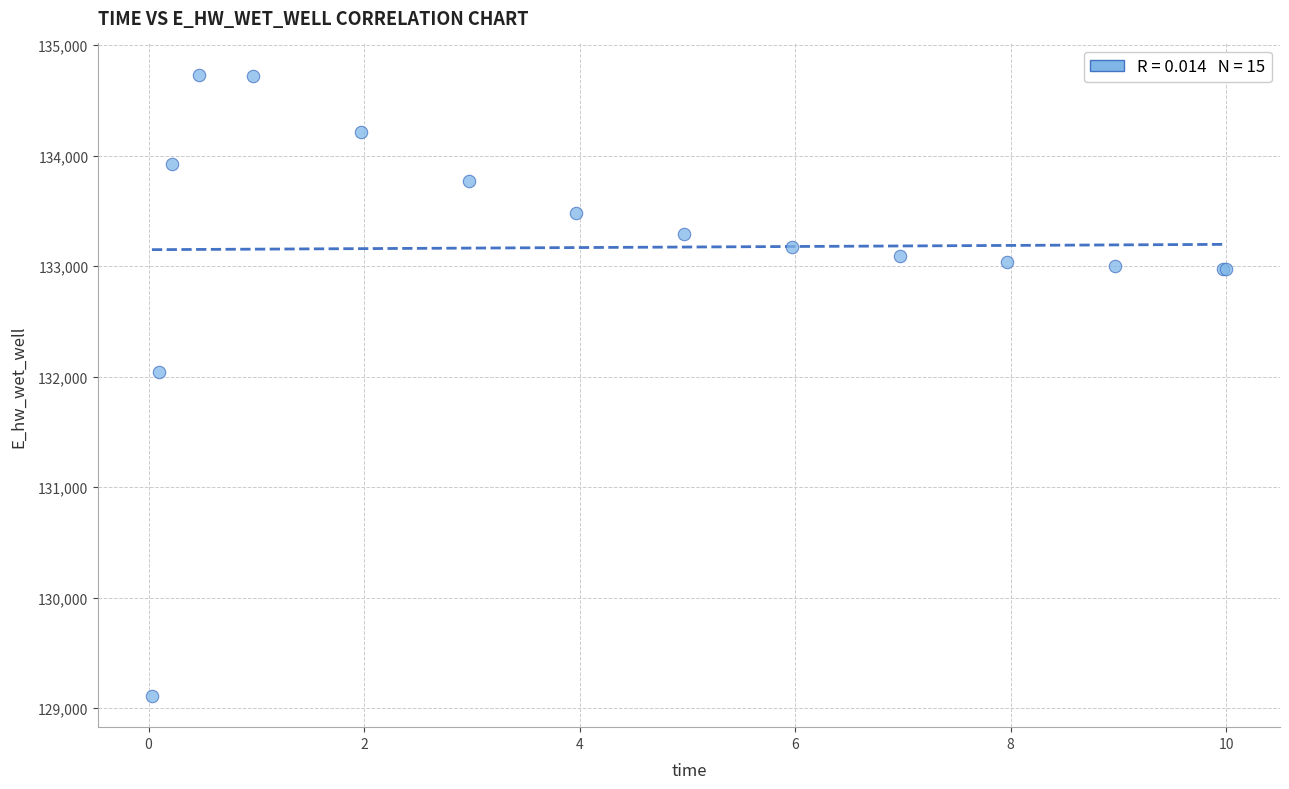

What Y value in the scatter plot is closest to 131922?

132044.9